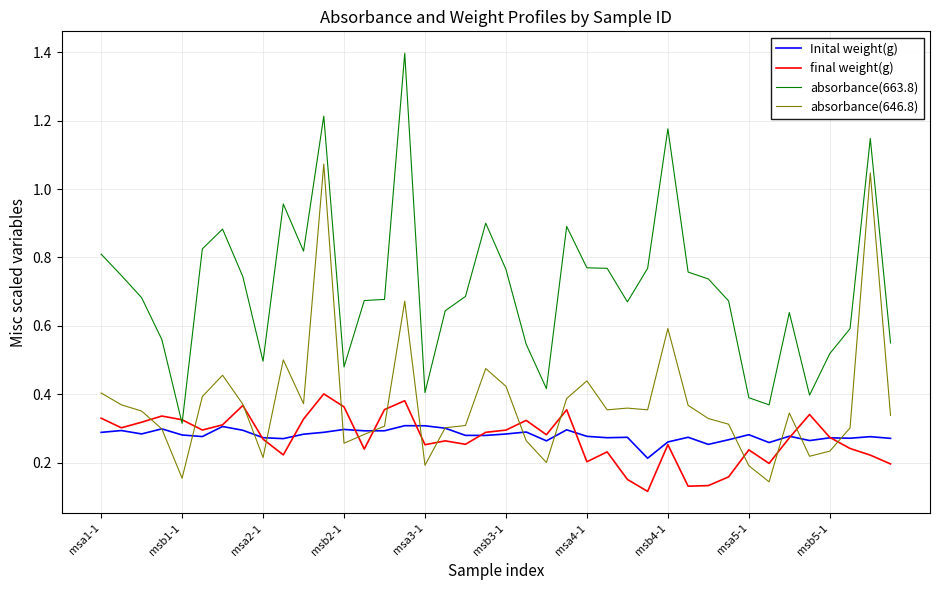

True or false: absorbance(663.8) and absorbance(646.8) intersect in this chart.

False